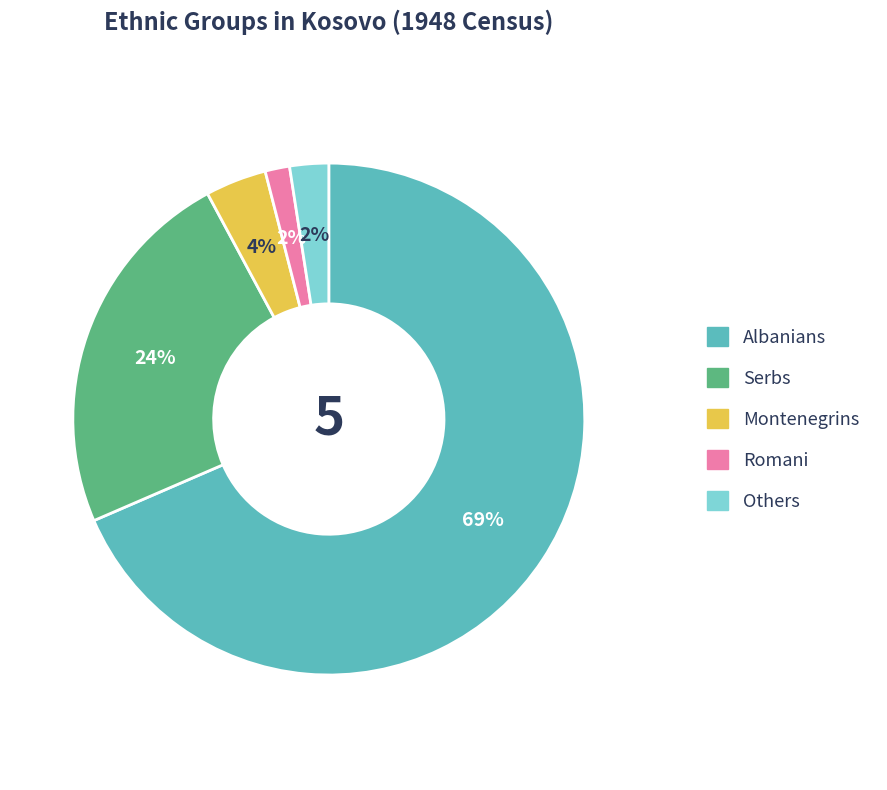

Which category has the biggest portion of the pie?

Albanians